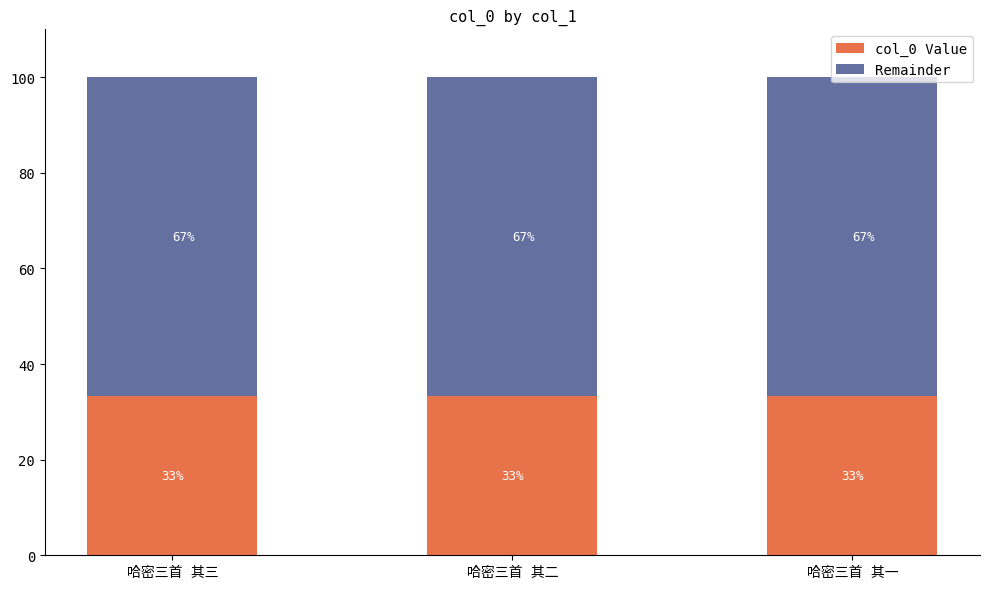

What is the maximum value for col_0 Value?

33.3